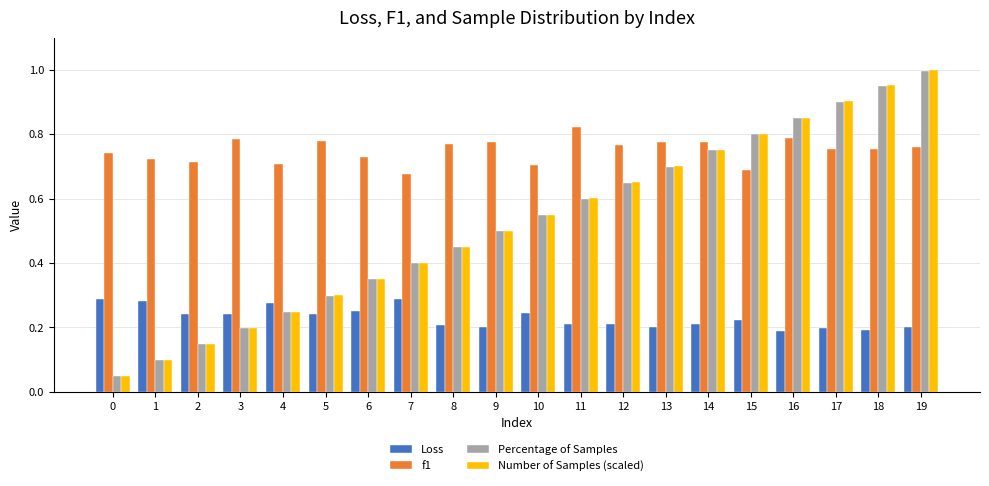

Which series changed the most between 4 and 9?

Number of Samples (scaled)